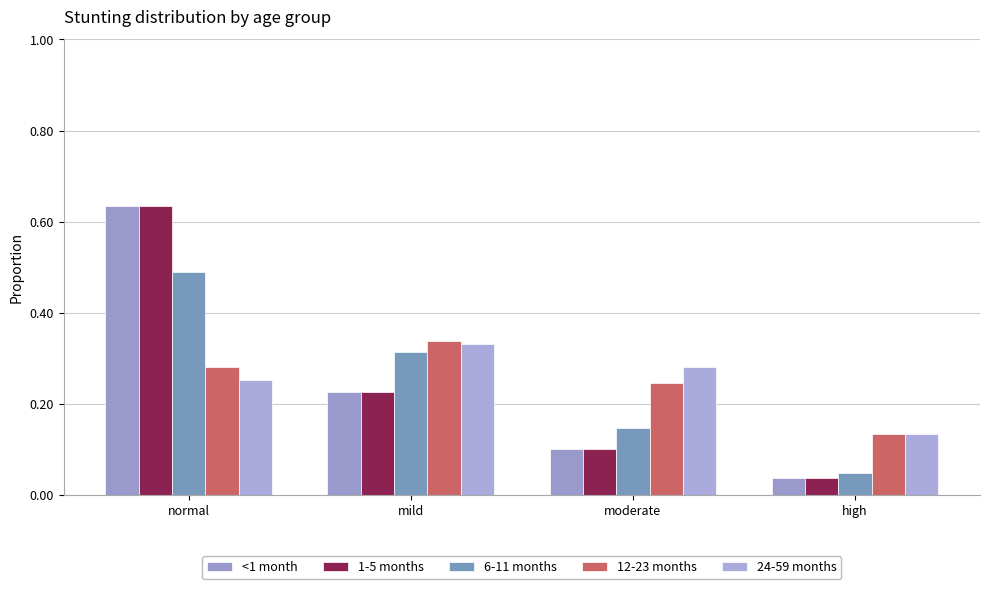

How many bars are there in each group?

5